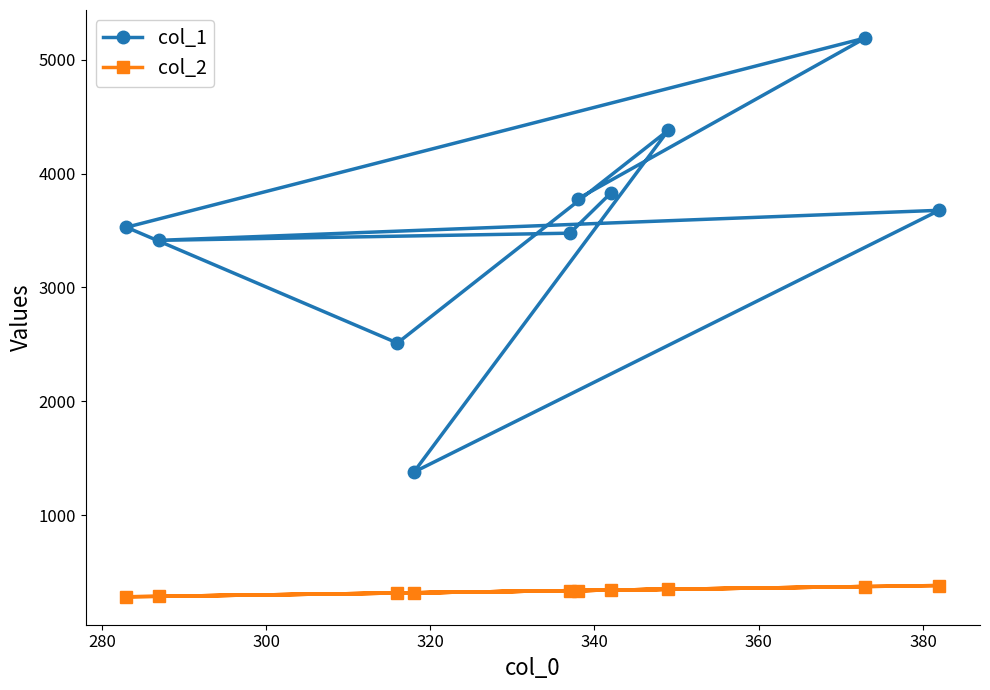

At how many categories does at least one series exceed 787?

10